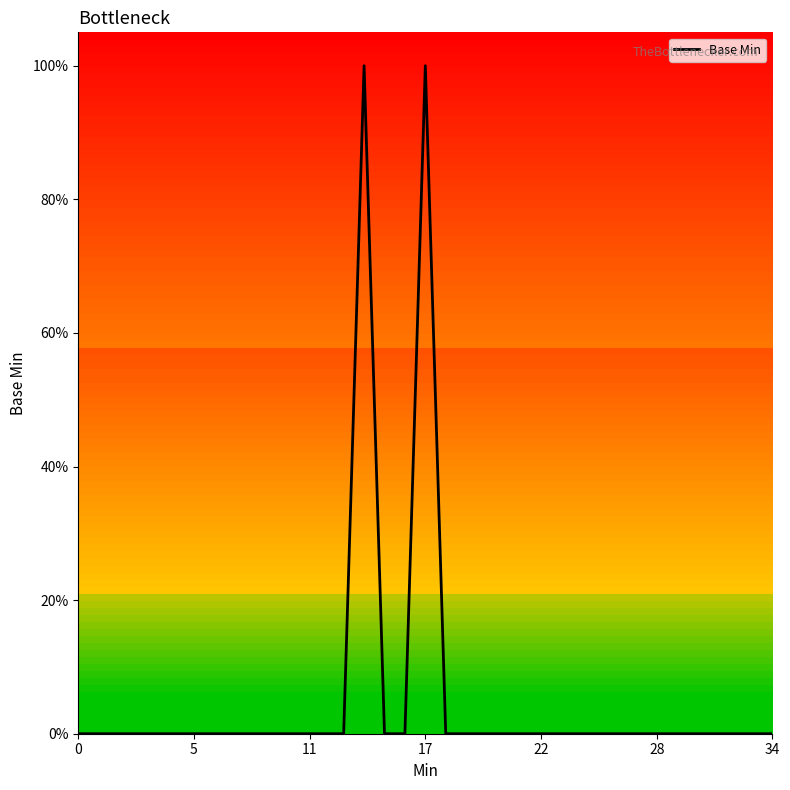

Does the chart have visible grid lines?

No